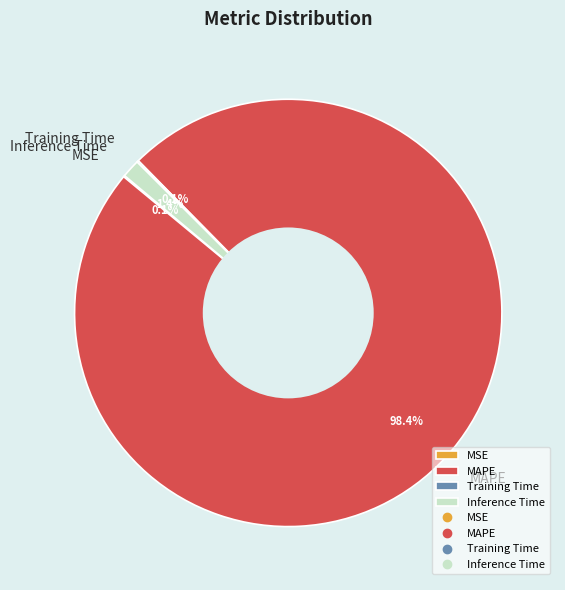

Is it true that Inference Time is 1% of the pie?

True